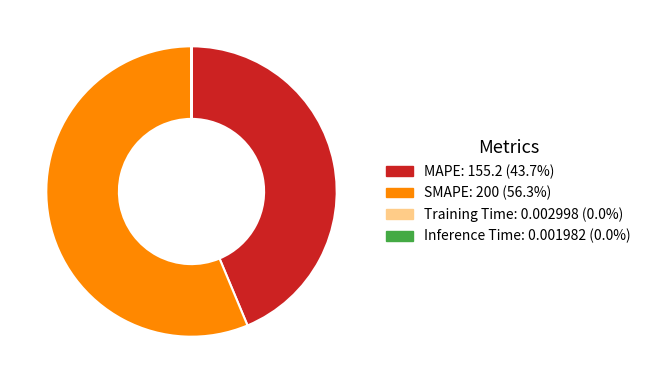

Which category has the biggest portion of the pie?

SMAPE